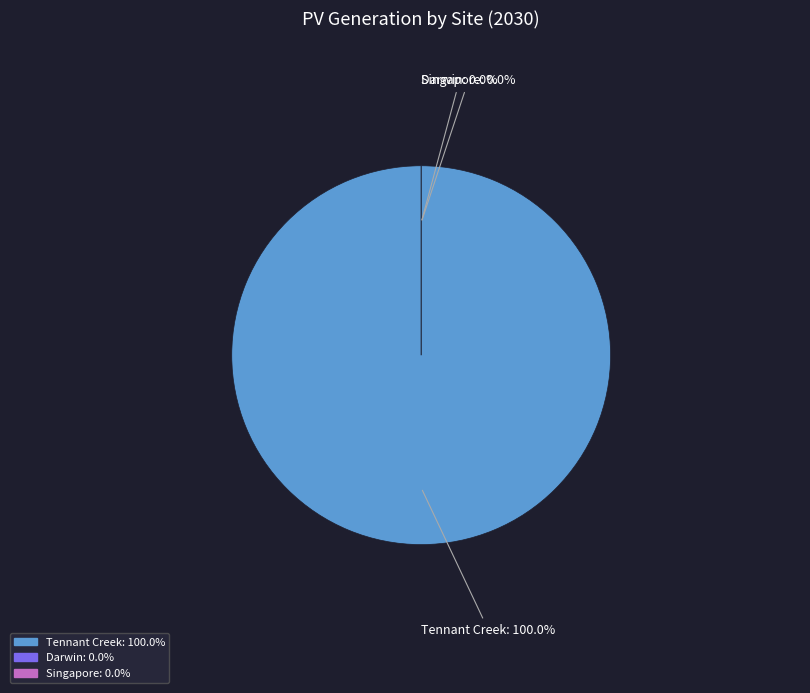

Rank the categories by value from highest to lowest.

Tennant Creek, Darwin, Singapore